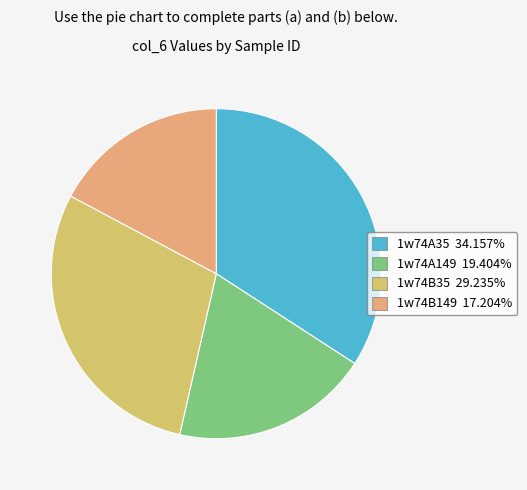

What portion of the pie excludes 1w74A35?

65.8%